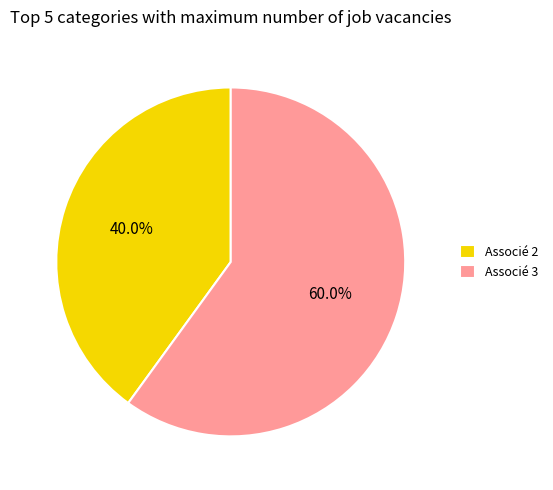

To the nearest percent, what is the difference between the Associé 3 and Associé 2 slice percentages?

20%